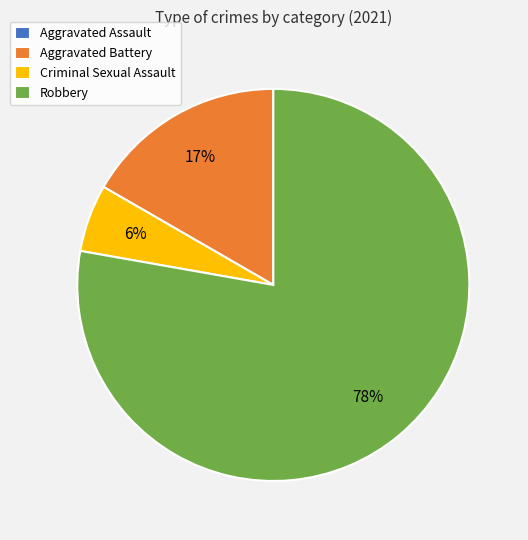

Which slice is the largest?

Robbery